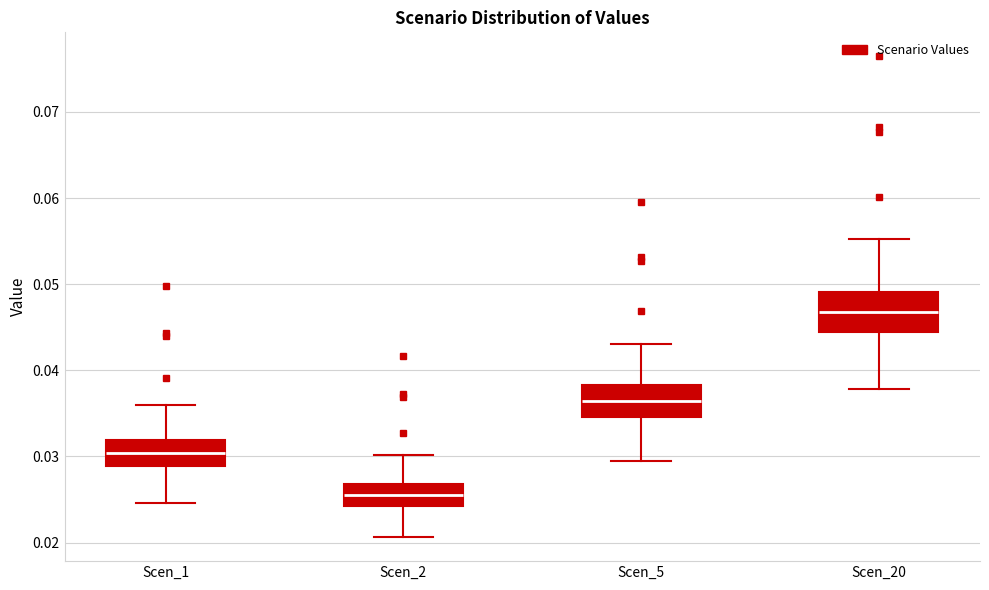

Where is the upper edge of the box for Scen_5 on the y-axis? The values are not printed on the chart, so give them approximately, as read against the axis.

0.038